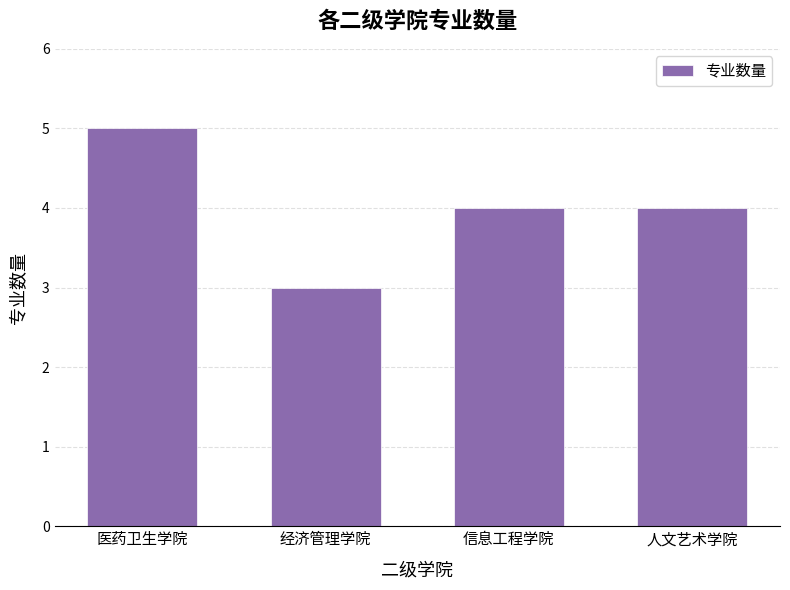

What is the change in value from 经济管理学院 to 信息工程学院?

+1